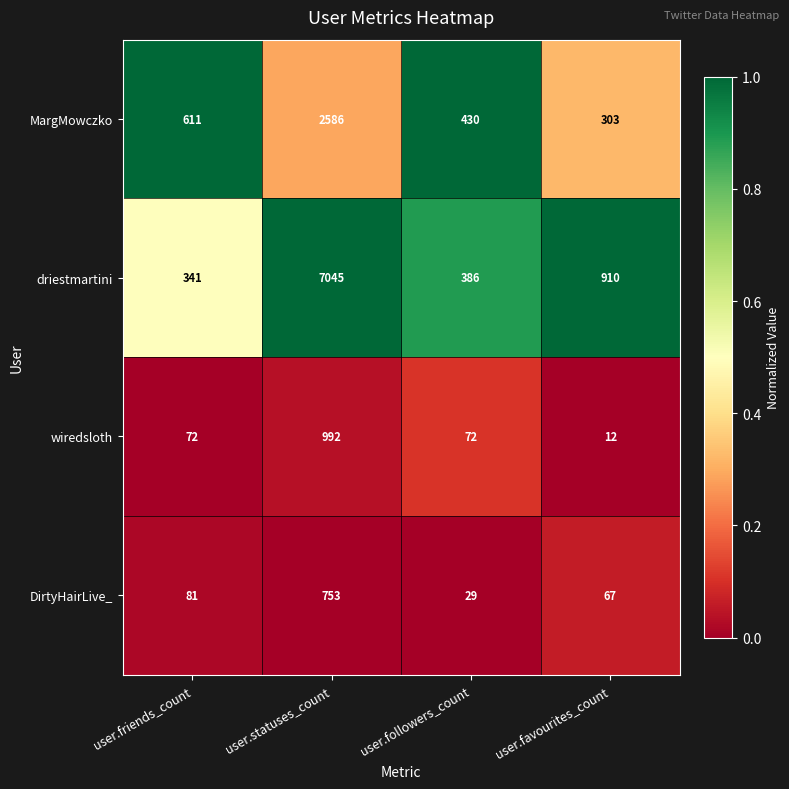

What is the spread (max minus min) of values at user.followers_count?

401